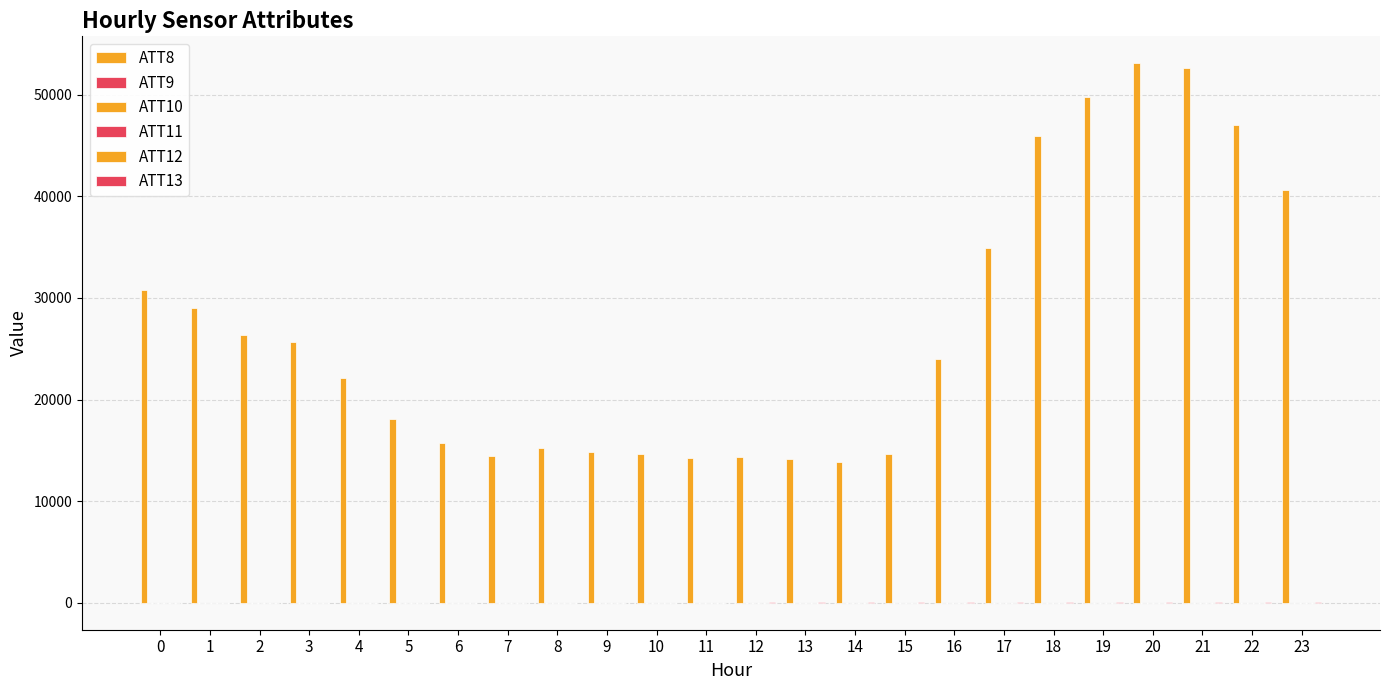

At 10, list the series in order from smallest to largest.

ATT9, ATT10, ATT11, ATT12, ATT13, ATT8